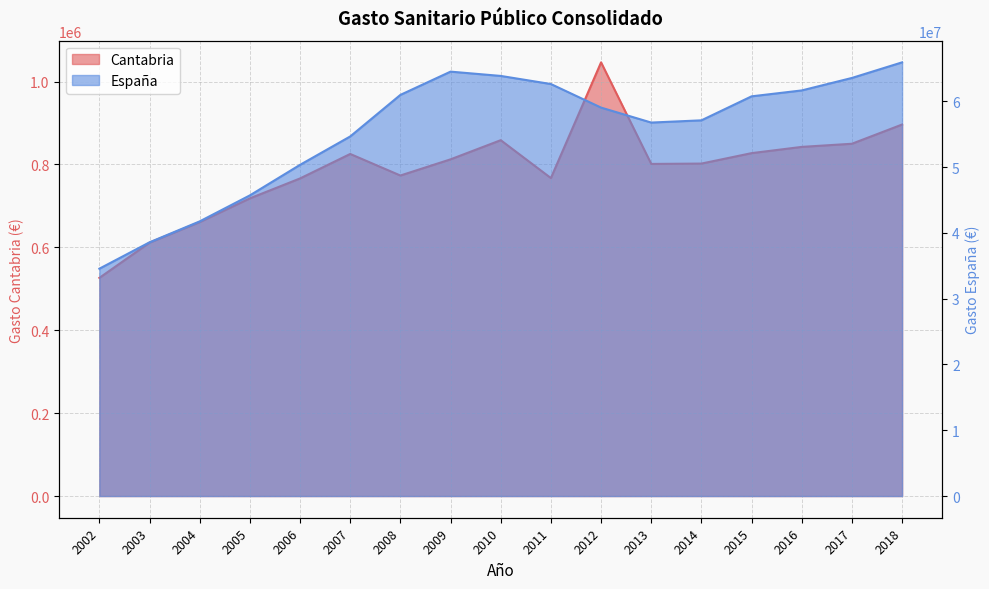

At which category does Cantabria reach its first local peak?

2007